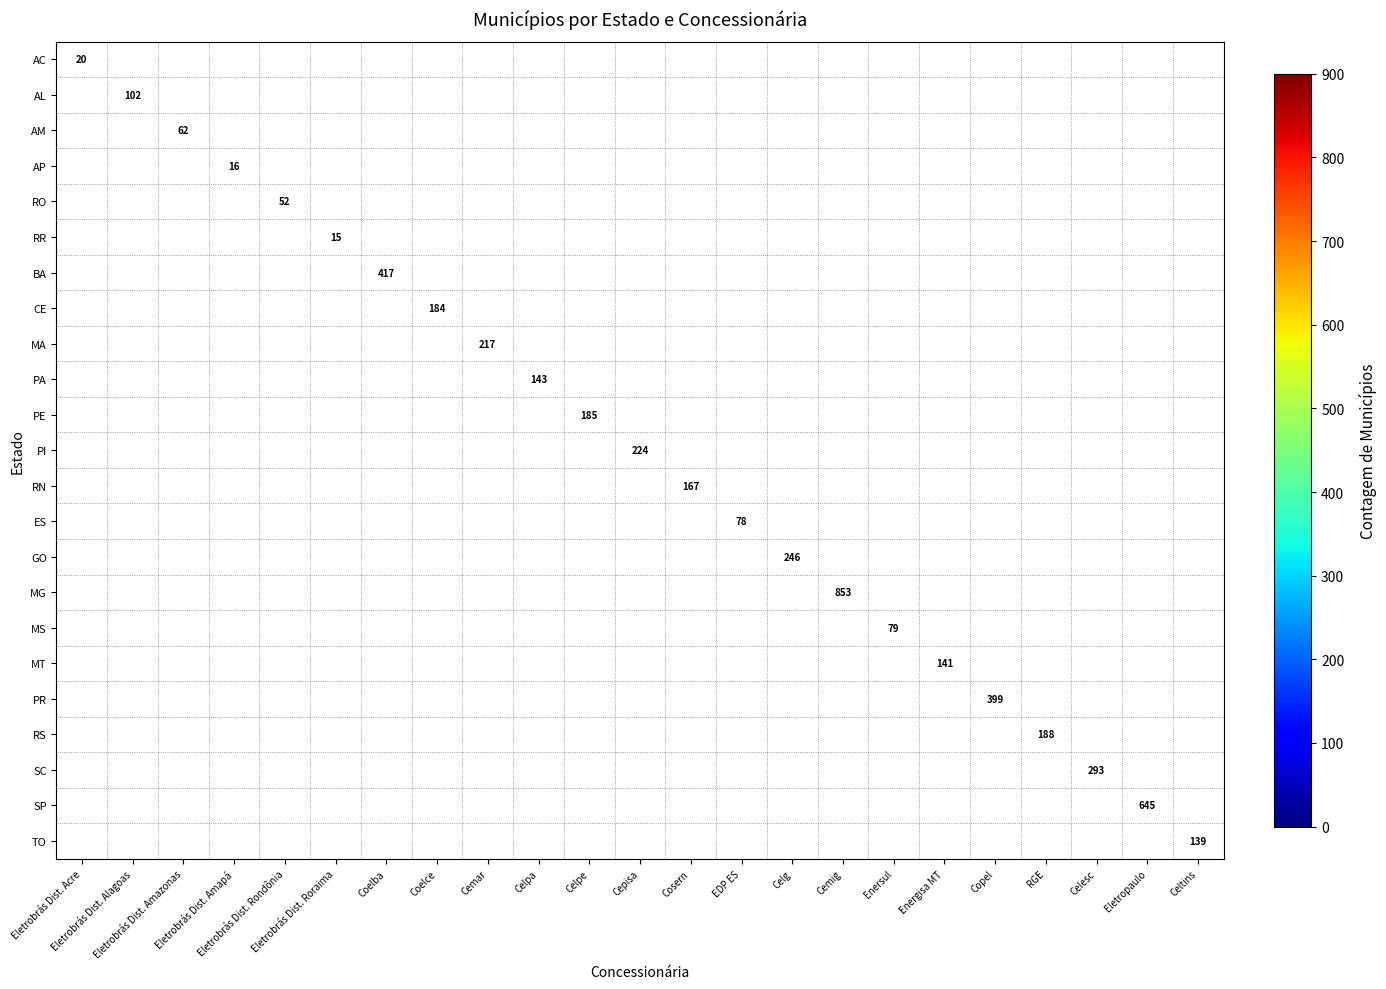

What is the minimum value shown in the chart?

15.0